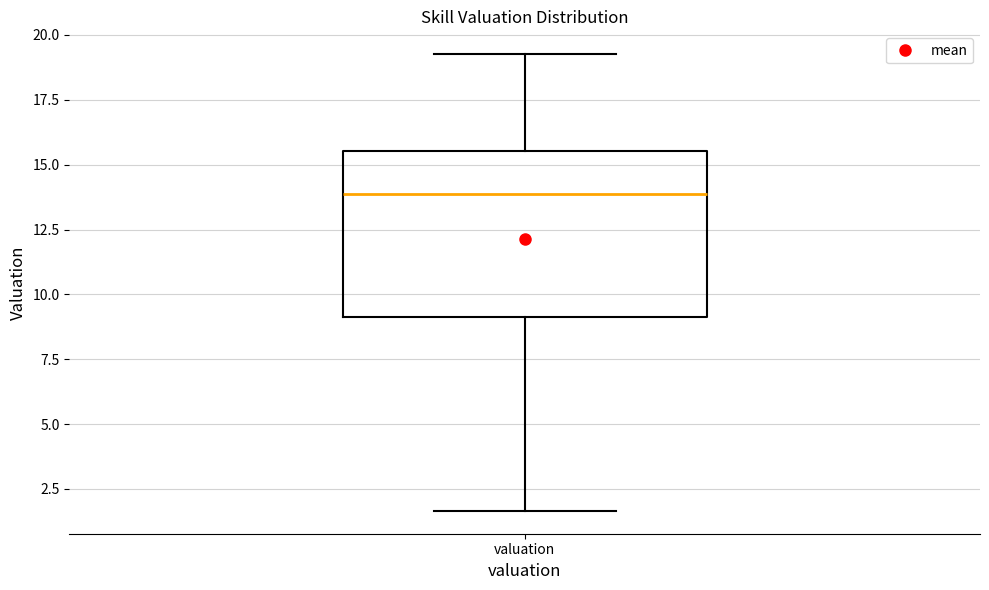

Transcribe this box plot: give where the median line is, the range the box spans, and where the two whiskers end, as read against the y-axis. The values are not printed on the chart, so give them approximately, as read against the axis.

median 14.0, box 9.0 to 15.5, whiskers 1.5 to 19.5